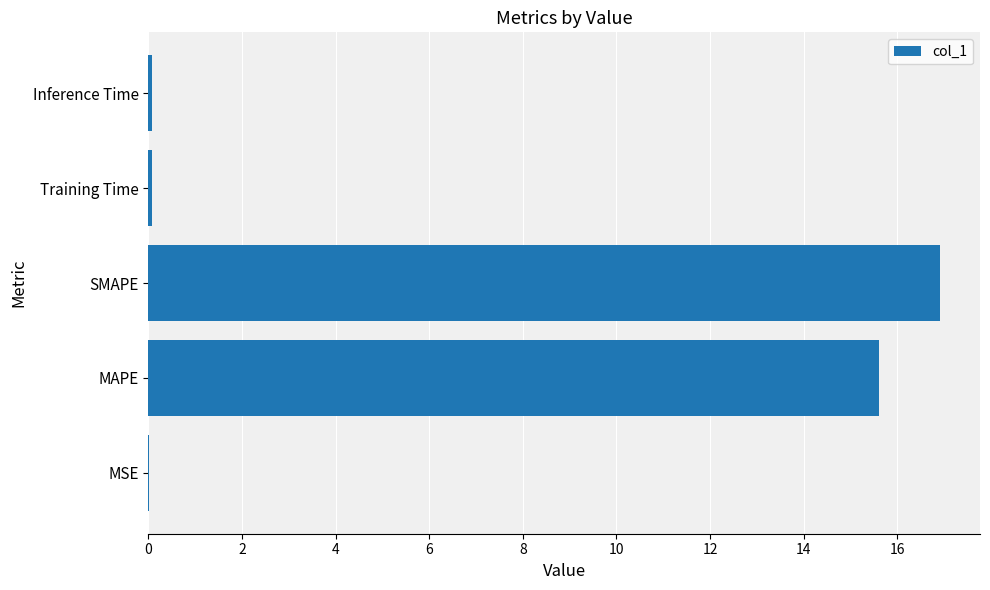

The chart shows a value of 0.0 at MSE. True or false?

True